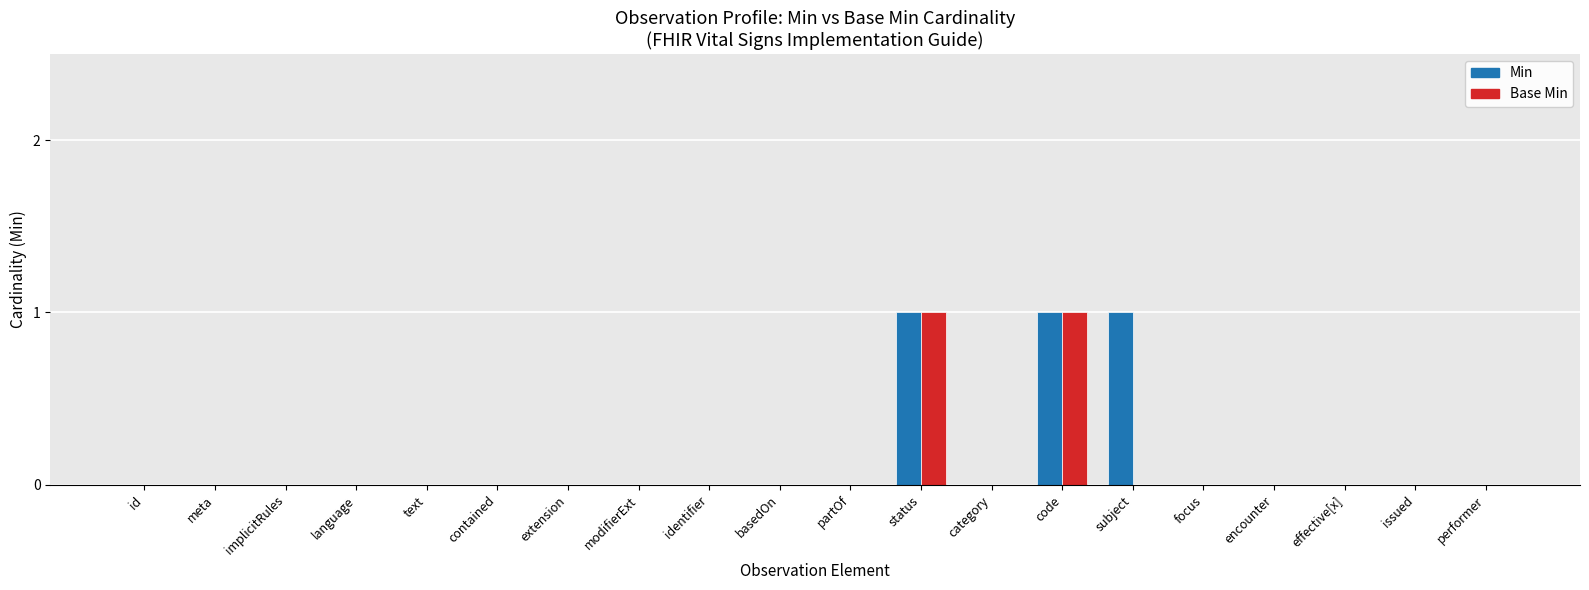

Does the chart contain stacked bars?

No